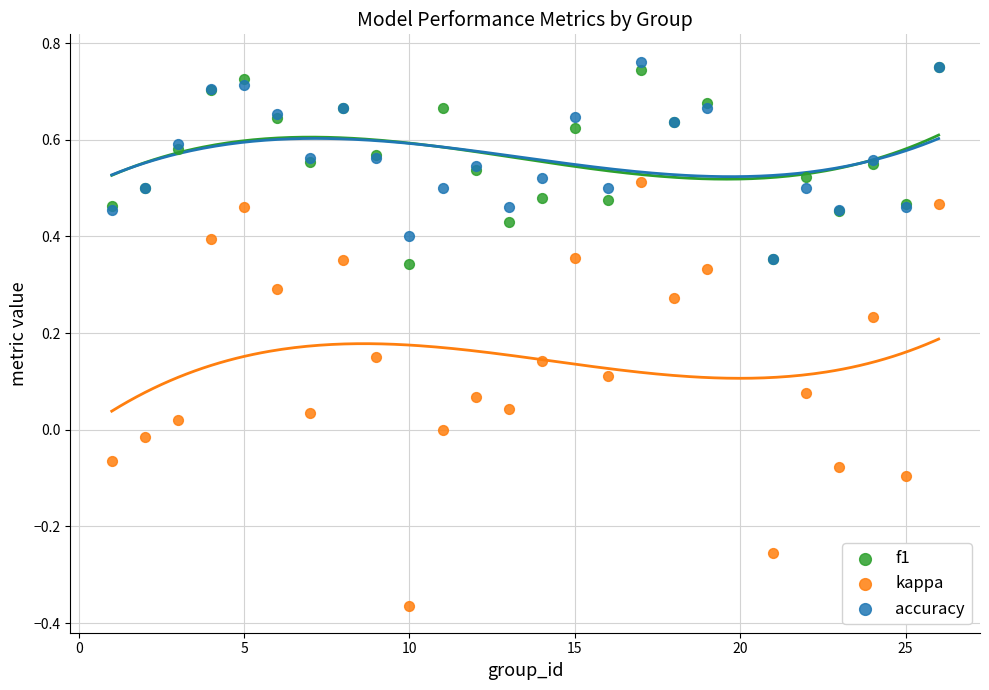

Which series has the largest Y range (max minus min)?

kappa